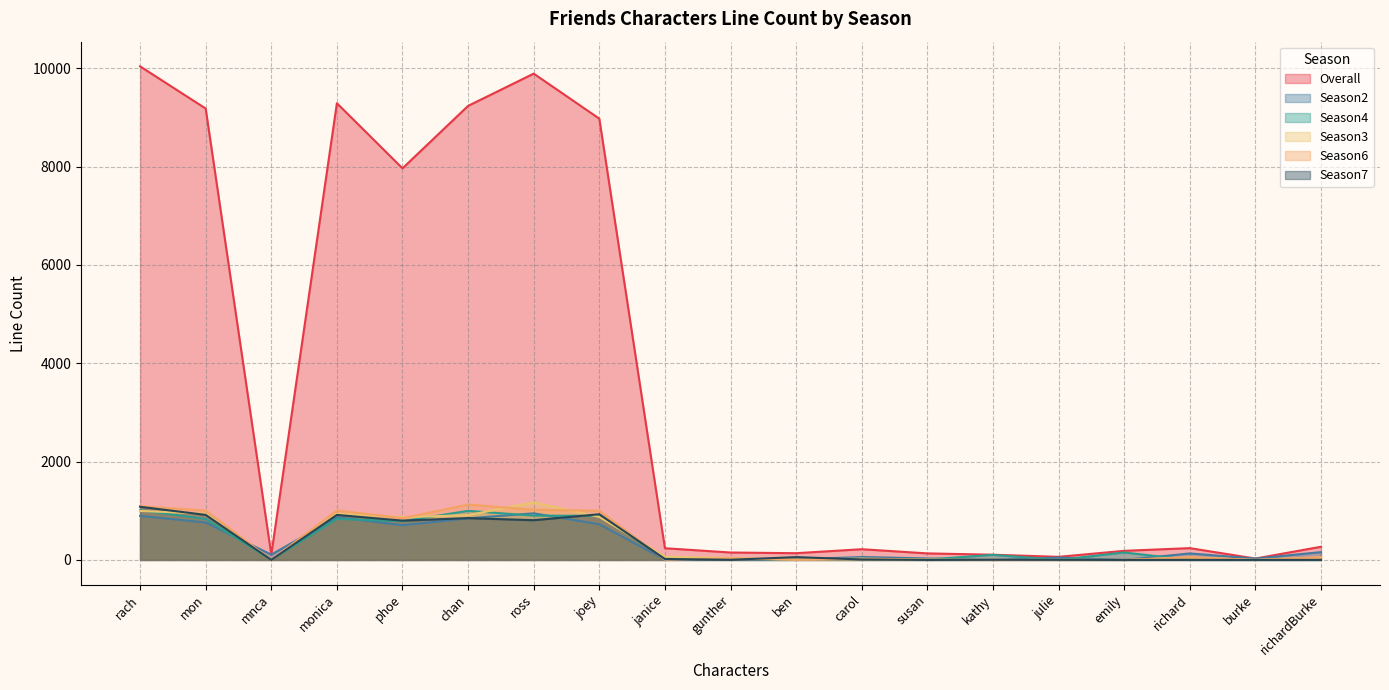

What is the difference between the Season2 values at richardBurke and rach?

737